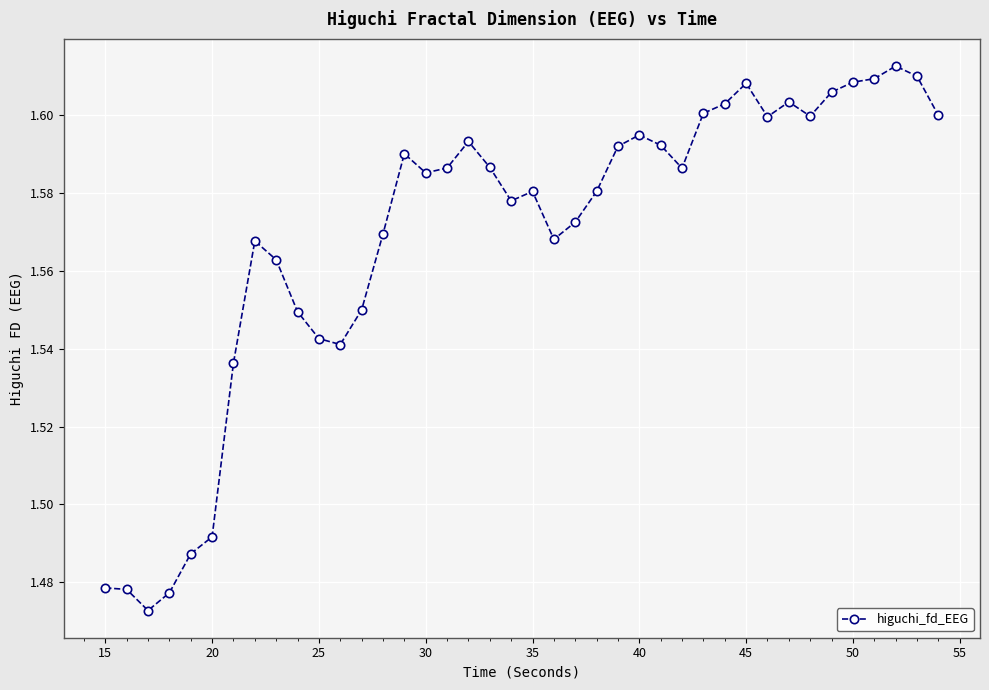

True or false: the data has more than 1 interior local peaks.

True